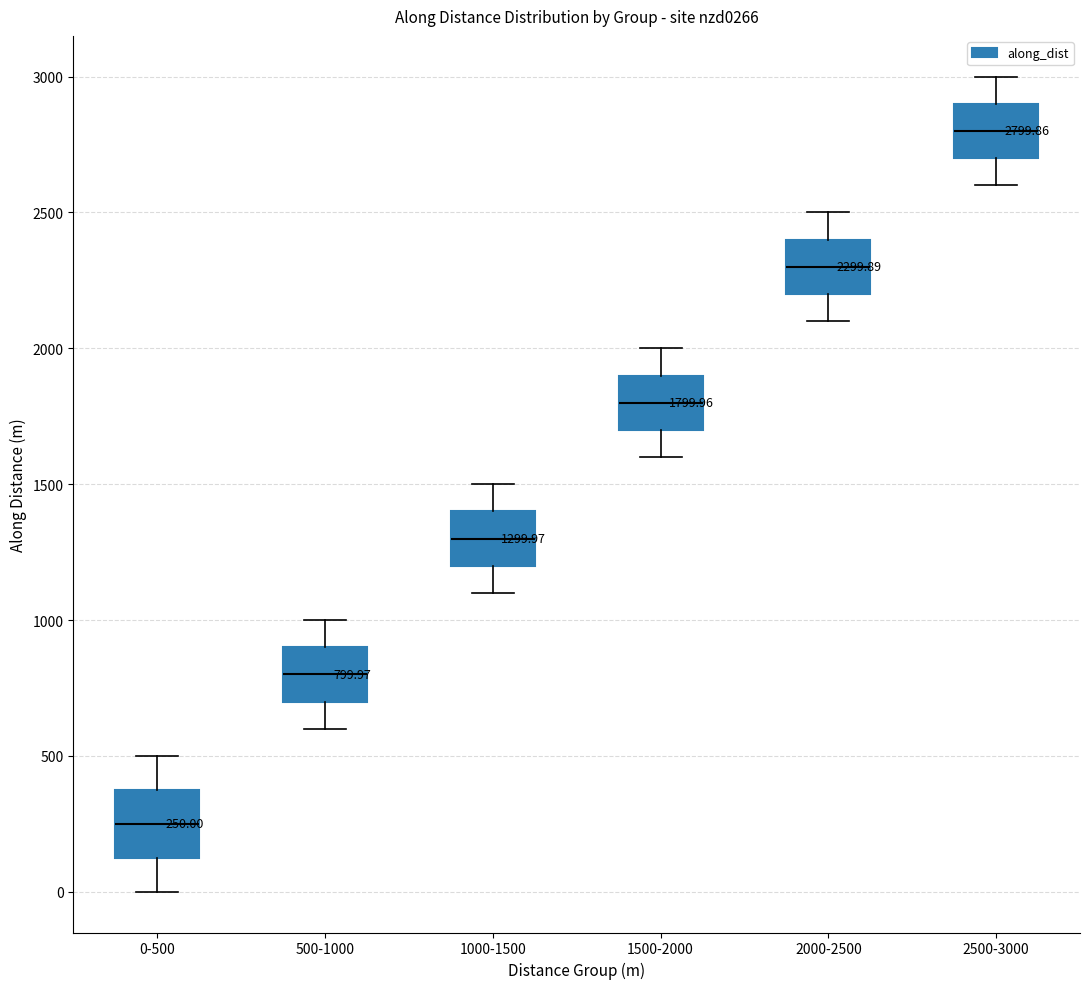

Which box's median line is the lowest?

0-500